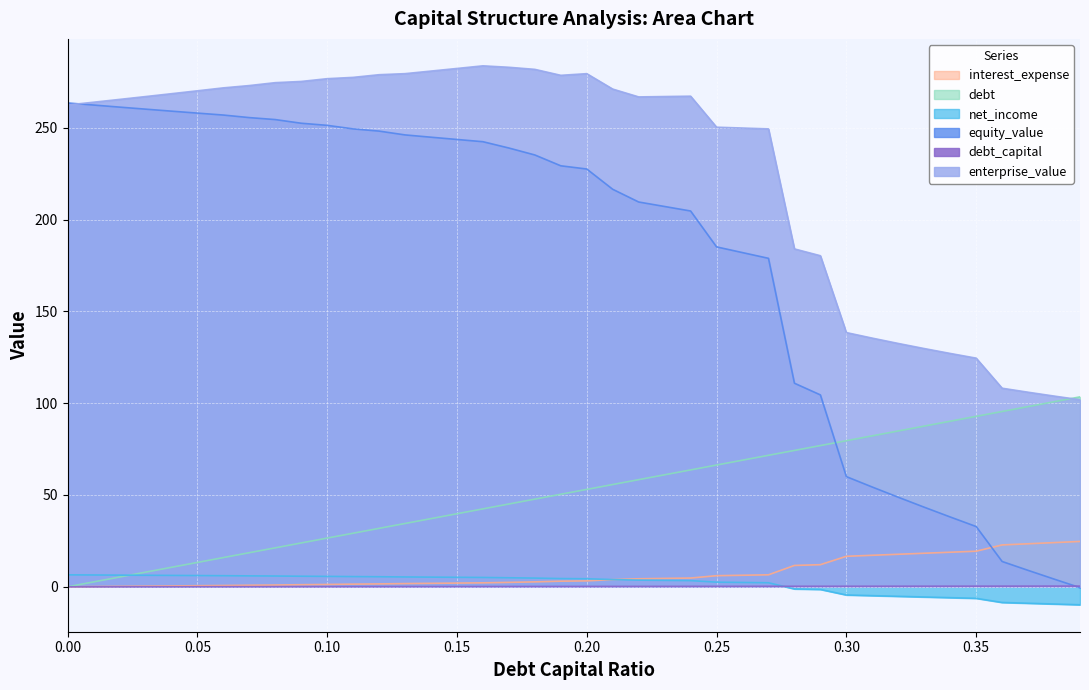

At which label is net_income closest to -1?

0.28